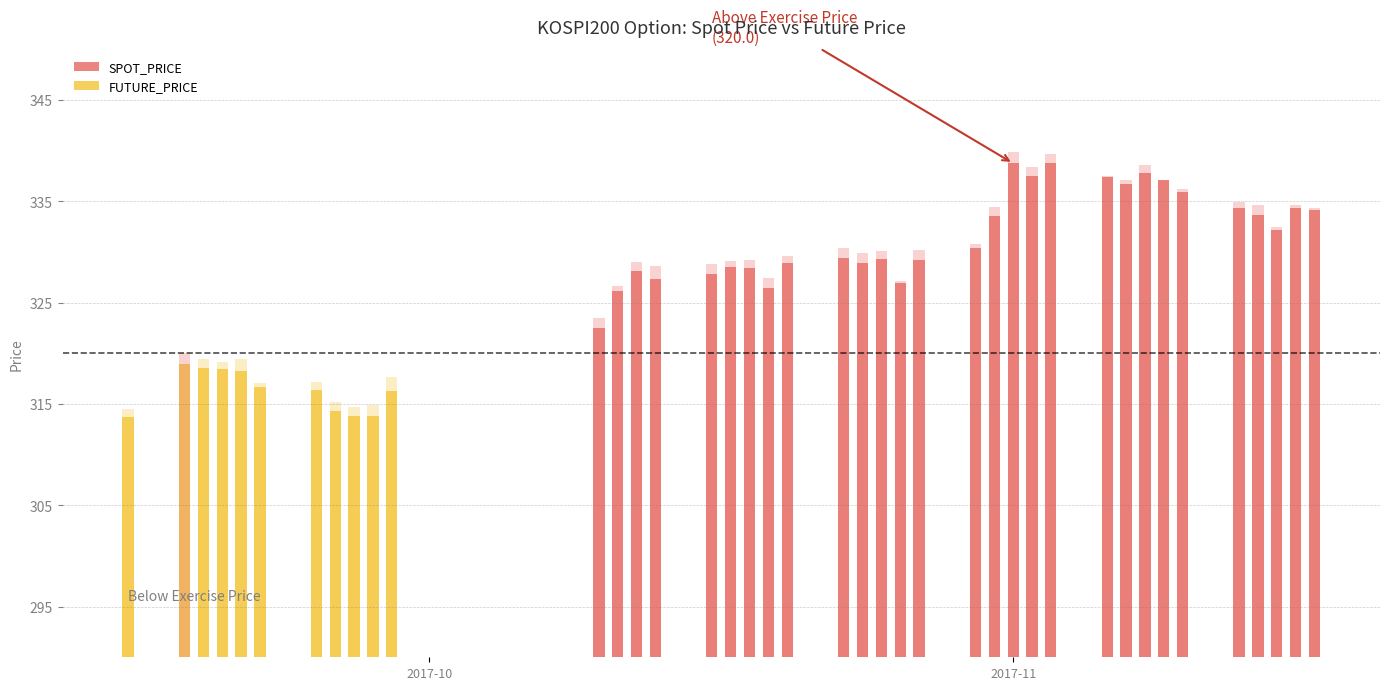

What is the value of the SPOT_PRICE bar at the 18th from the left?

328.4